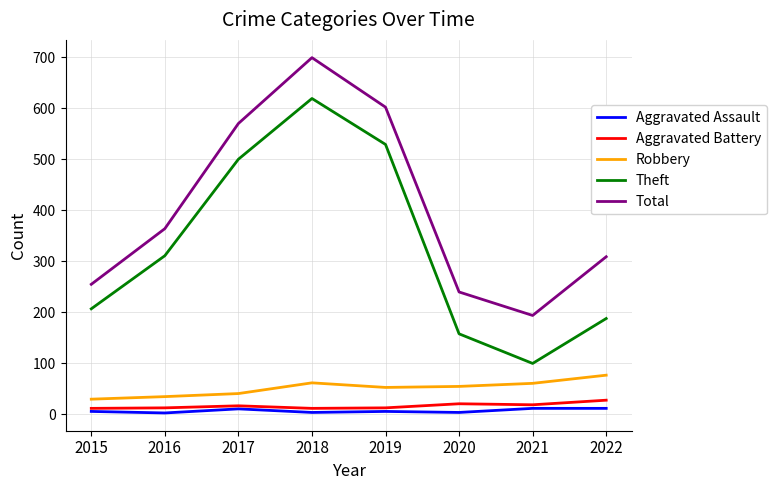

True or false: Aggravated Battery and Total cross at least once.

False